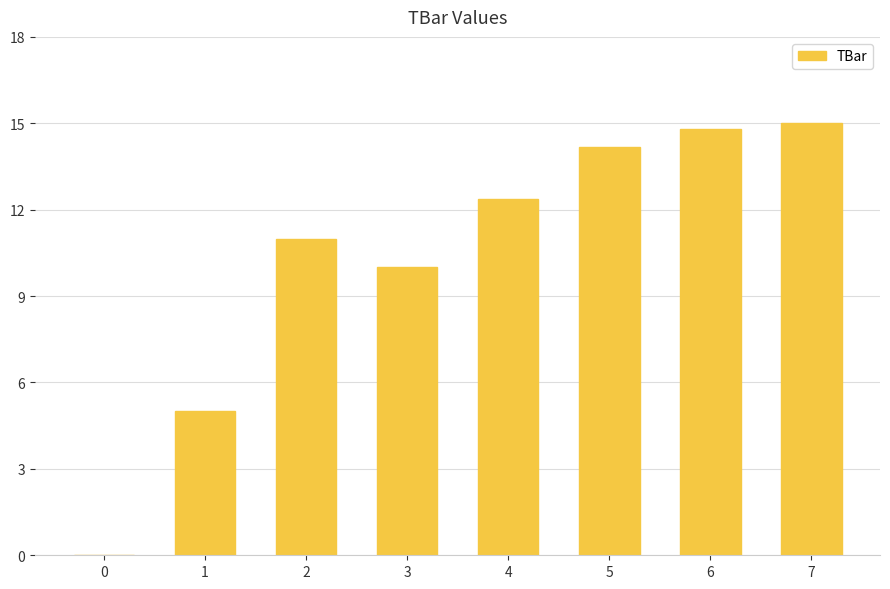

Between 4 and 7, which is larger?

7